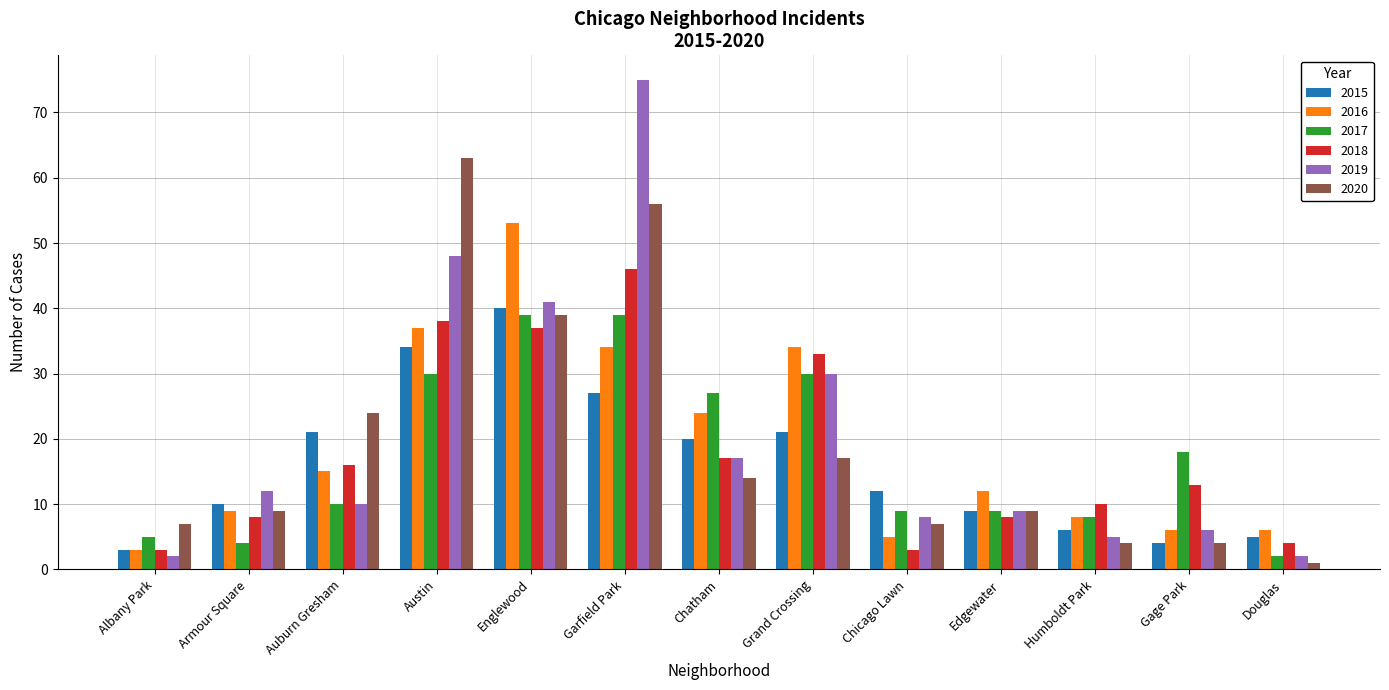

What is the sum of the 2019 values at Garfield Park and Auburn Gresham?

85